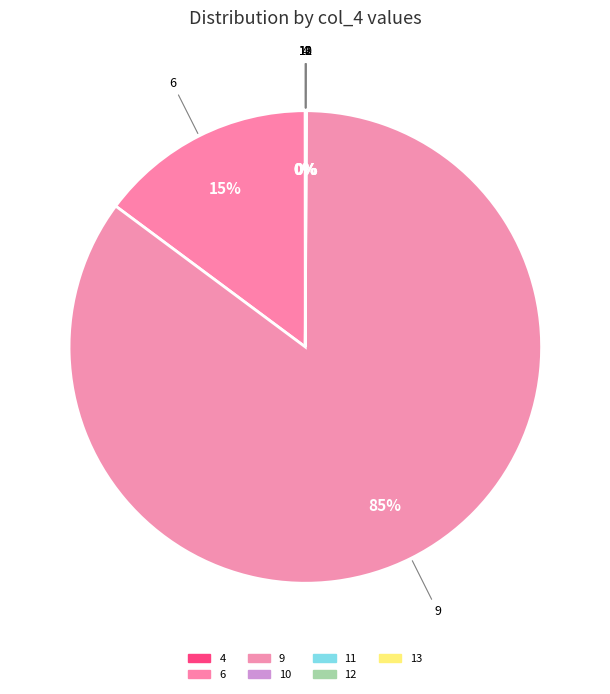

To the nearest percent, what is the average slice percentage?

14%